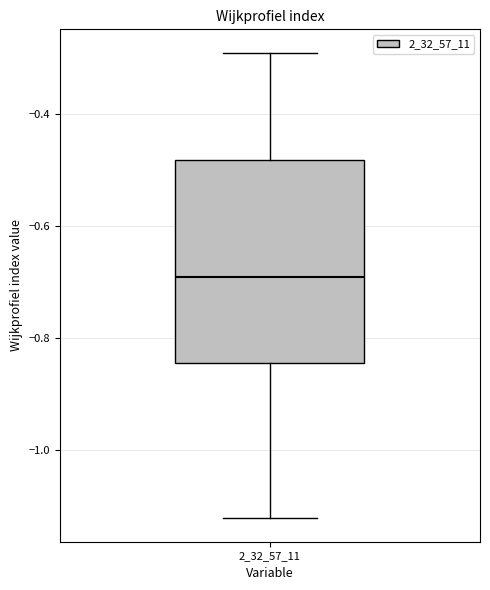

Where does the median line of the box at x = 2_32_57_11 sit on the y-axis? The values are not printed on the chart, so give them approximately, as read against the axis.

-0.70